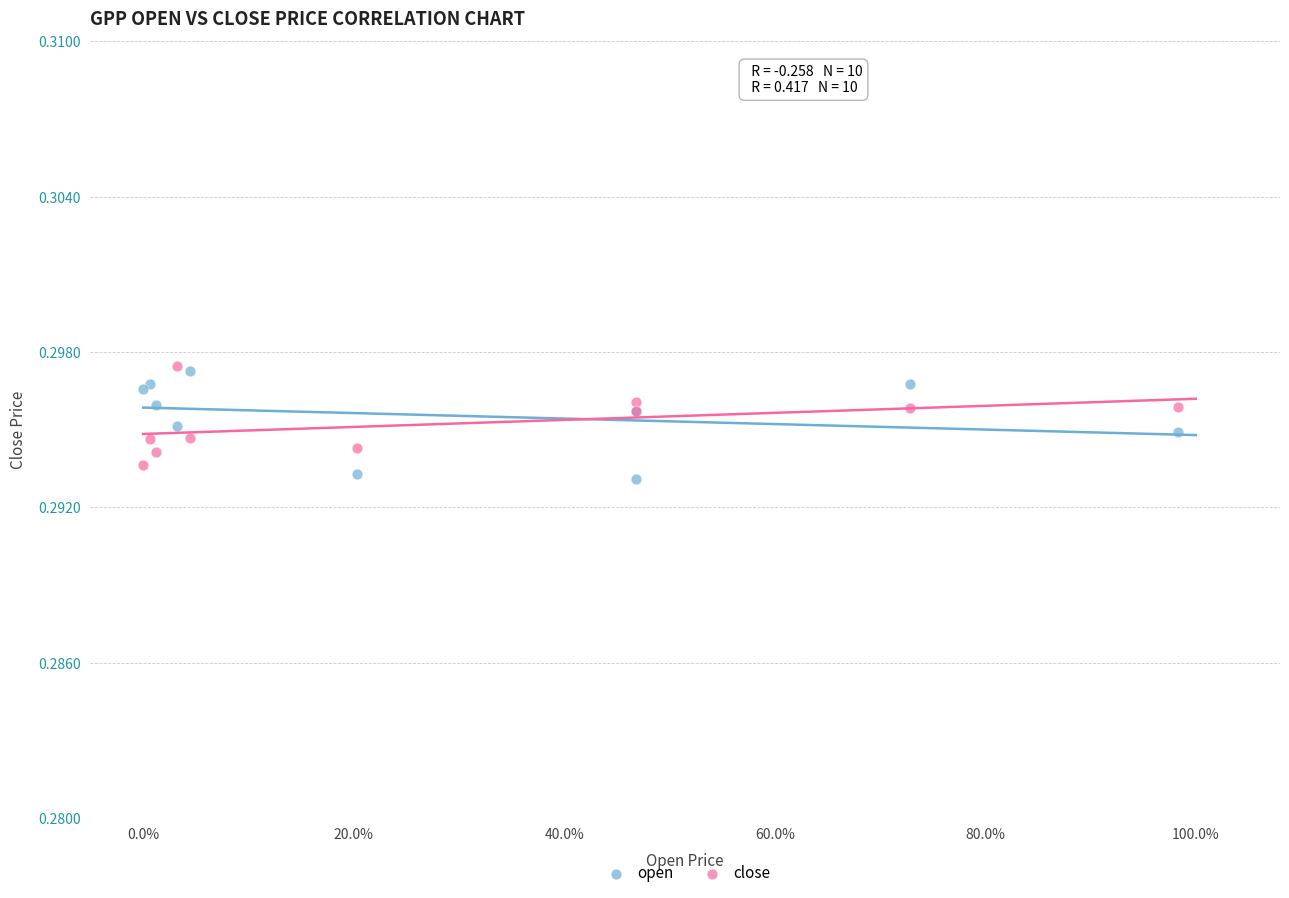

Which series has the widest spread of Y values?

open